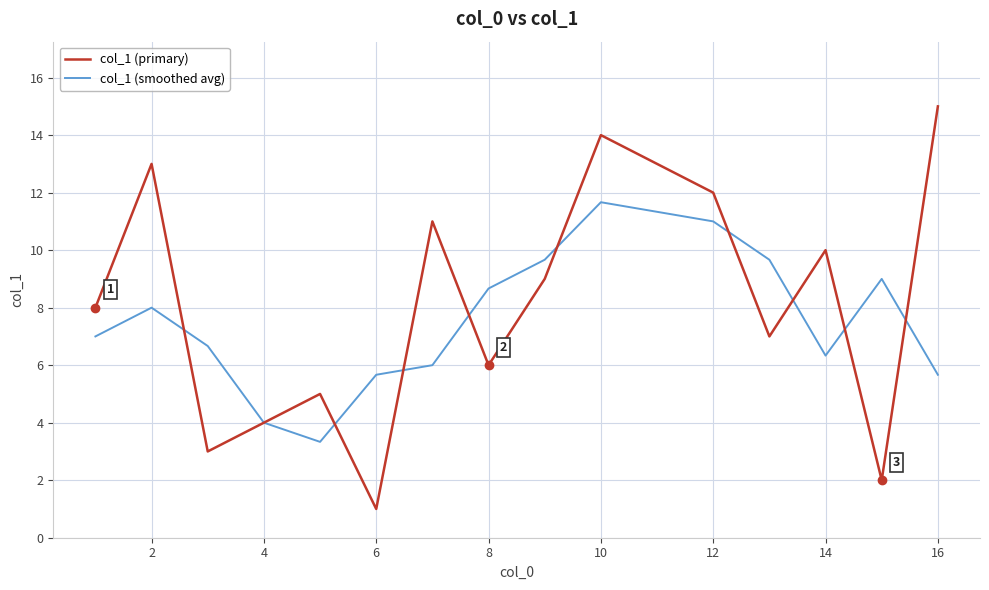

List the series in order of their peak value, highest first.

col_1 (primary), col_1 (smoothed avg)